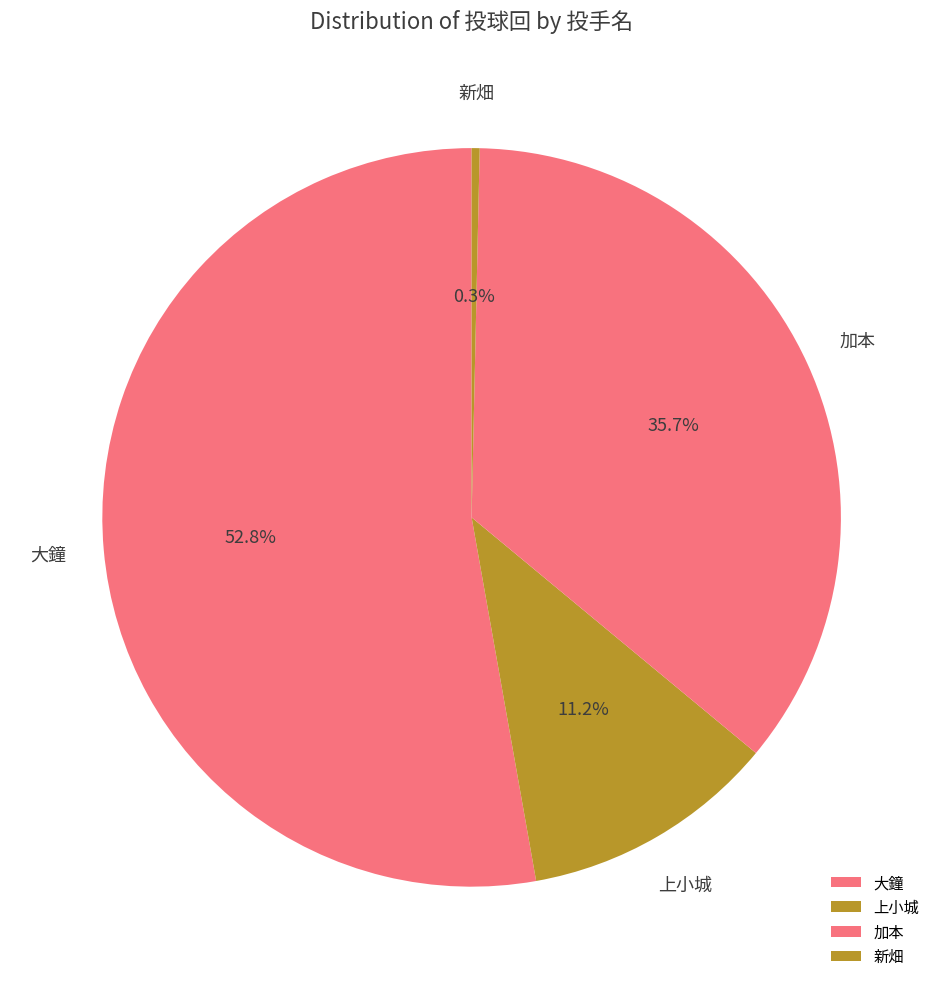

How many slices are in this pie chart?

4